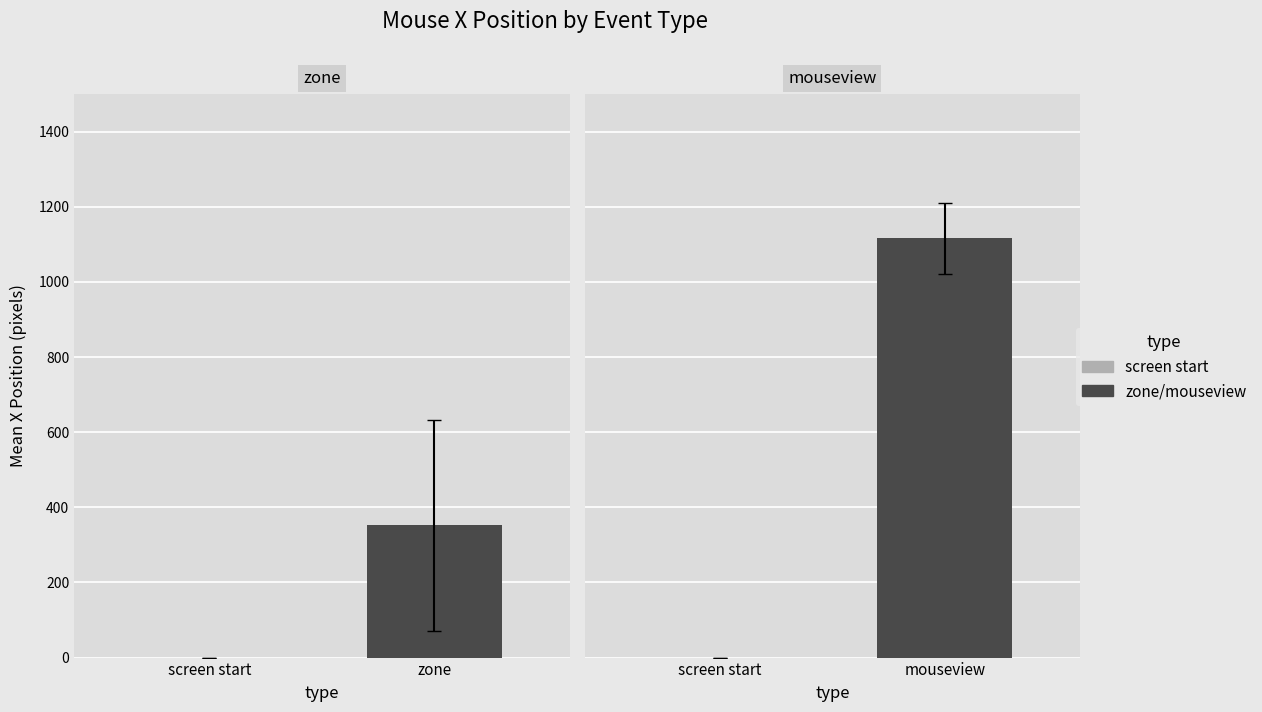

Does the chart contain any negative values?

No